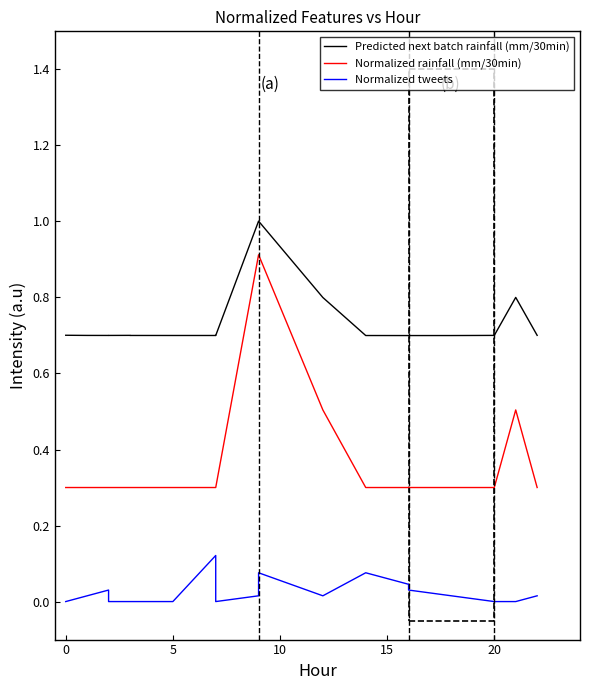

Rank the series by their average value, from highest to lowest.

Predicted next batch rainfall (mm/30min), Normalized rainfall (mm/30min), Normalized tweets